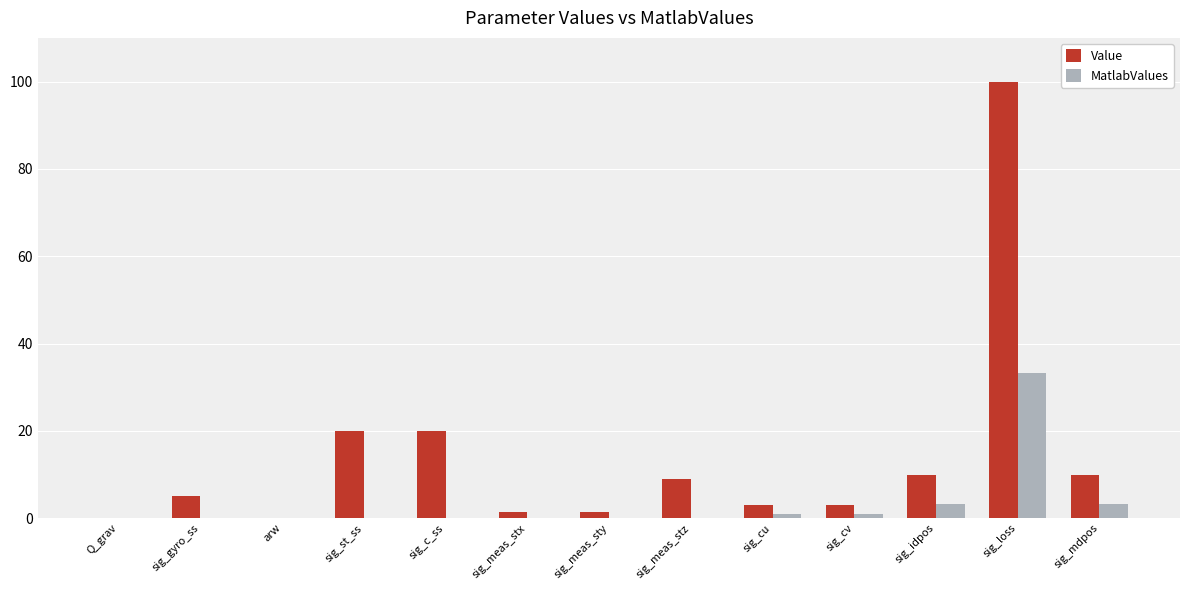

What is the approximate value of MatlabValues at sig_loss?

33.3